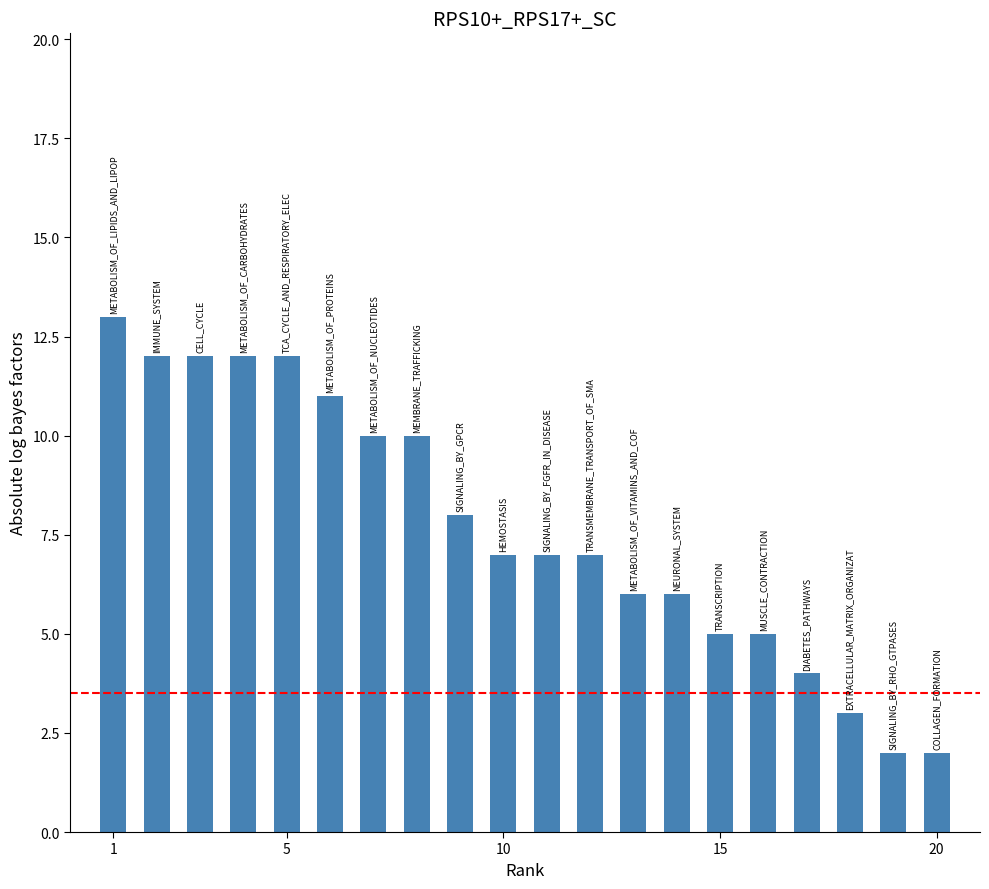

Reading left to right, list all the values displayed in this chart.

13	12	12	12	12	11	10	10	8	7	7	7	6	6	5	5	4	3	2	2